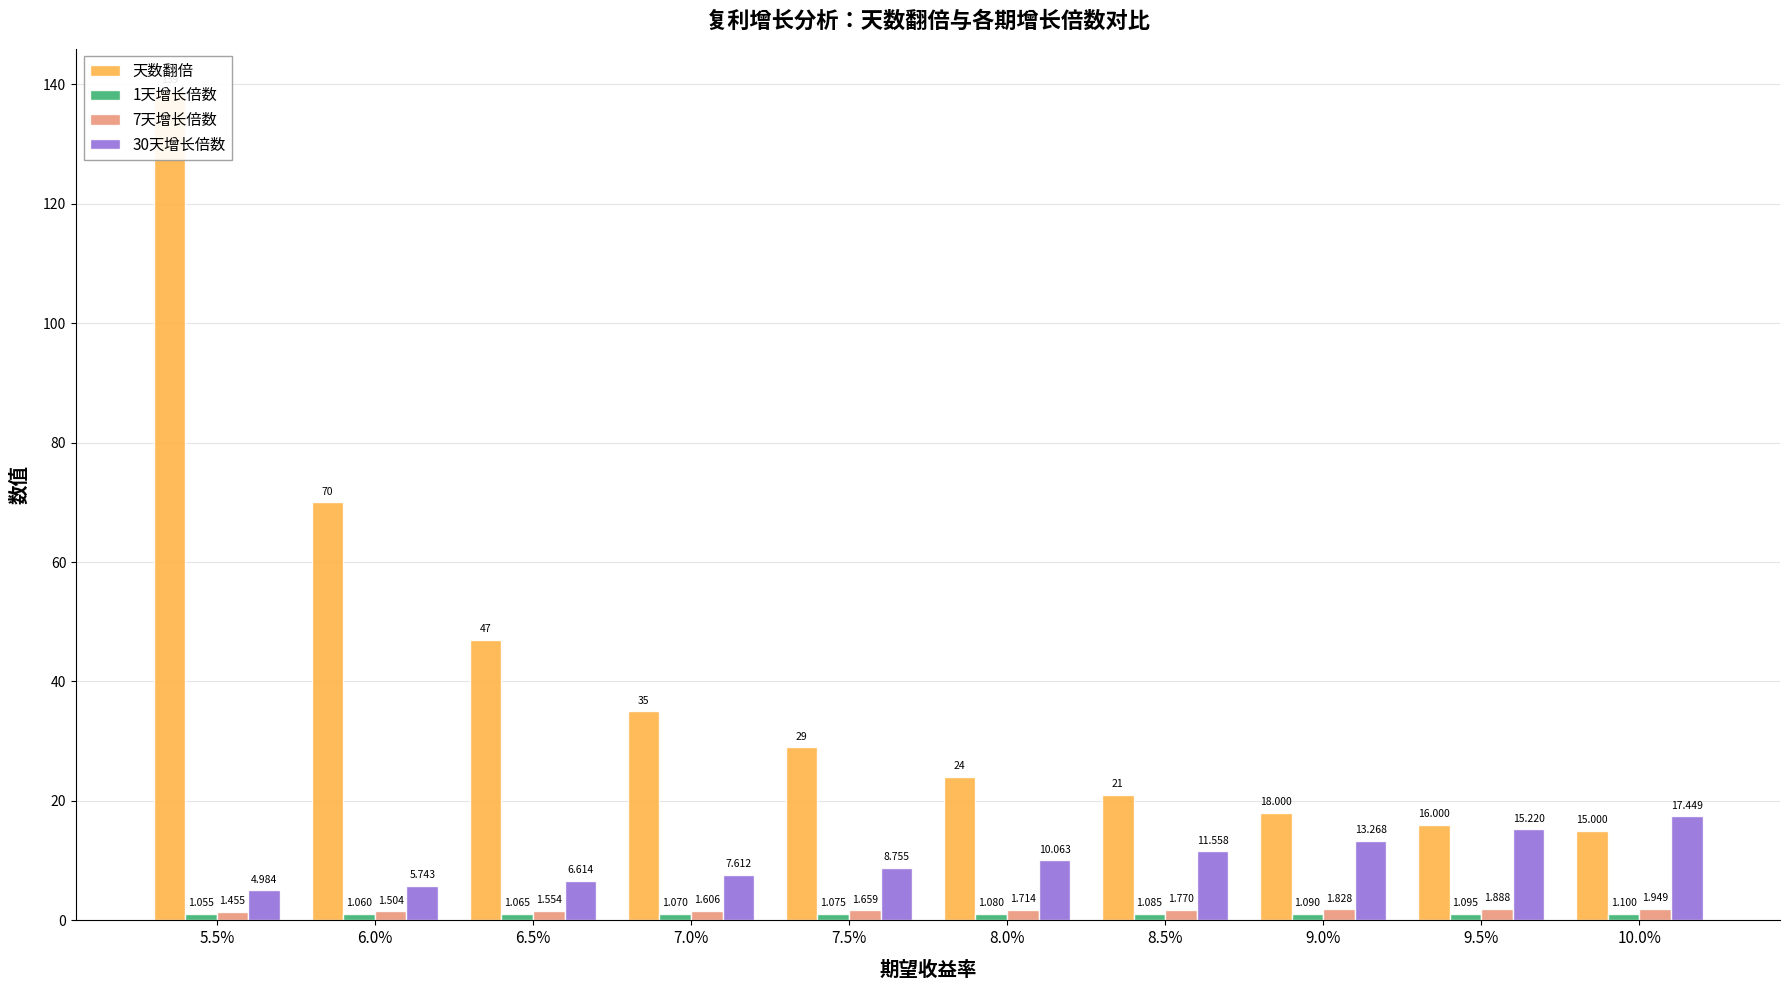

Reading left to right, list all the values displayed in this chart.

天数翻倍: 139.0	70.0	47.0	35.0	29.0	24.0	21.0	18.0	16.0	15.0
1天增长倍数: 1.1	1.1	1.1	1.1	1.1	1.1	1.1	1.1	1.1	1.1
7天增长倍数: 1.5	1.5	1.6	1.6	1.7	1.7	1.8	1.8	1.9	1.9
30天增长倍数: 5.0	5.7	6.6	7.6	8.8	10.1	11.6	13.3	15.2	17.4